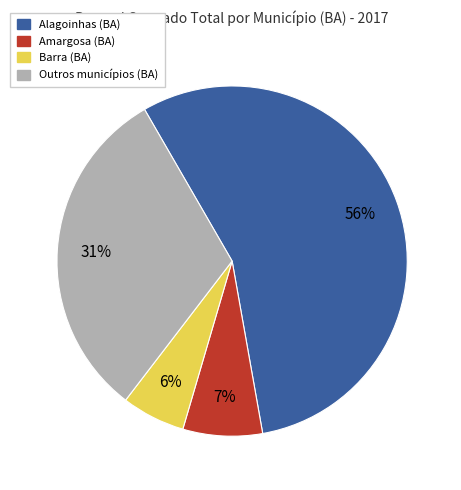

To the nearest percent, what is the average slice percentage?

25%